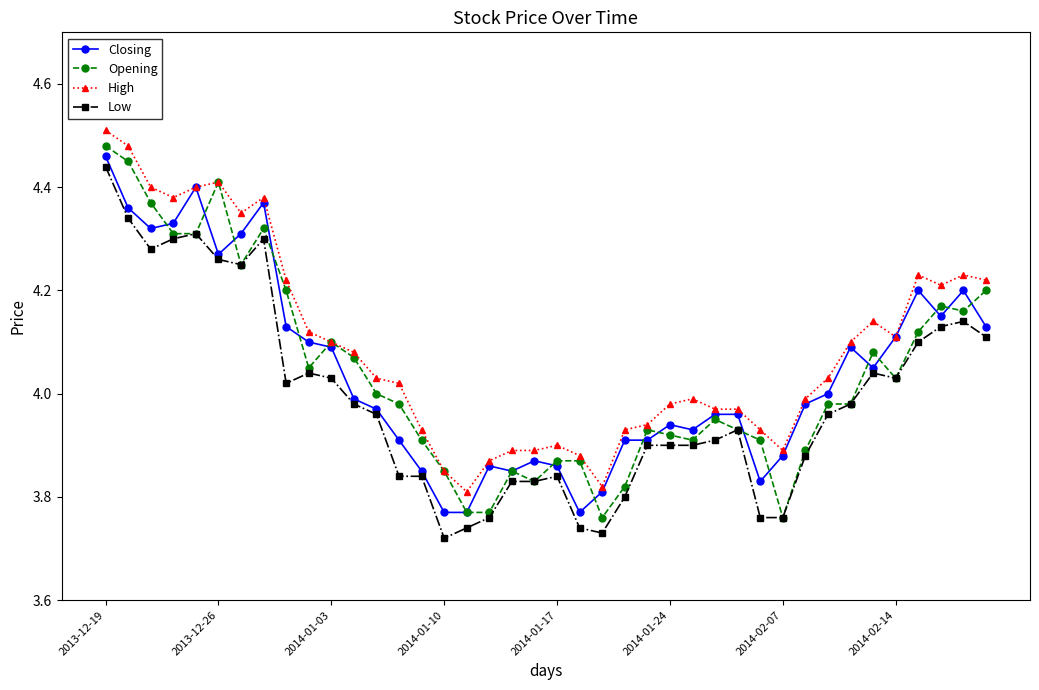

True or false: Opening has more than 1 points higher than both neighbors.

True